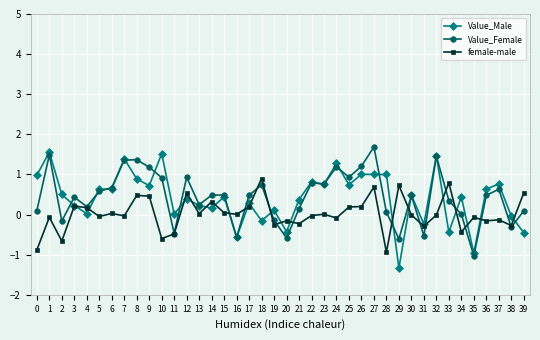

Where is the first local maximum for female-male?

1